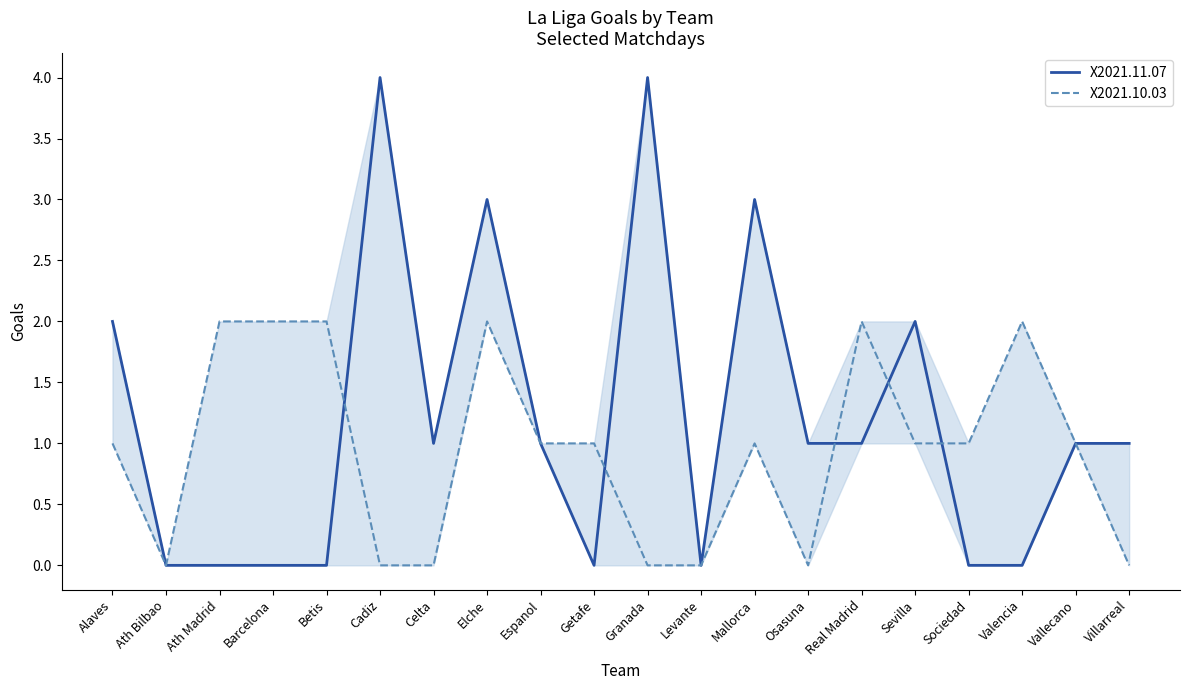

At how many categories does at least one series exceed 1?

11